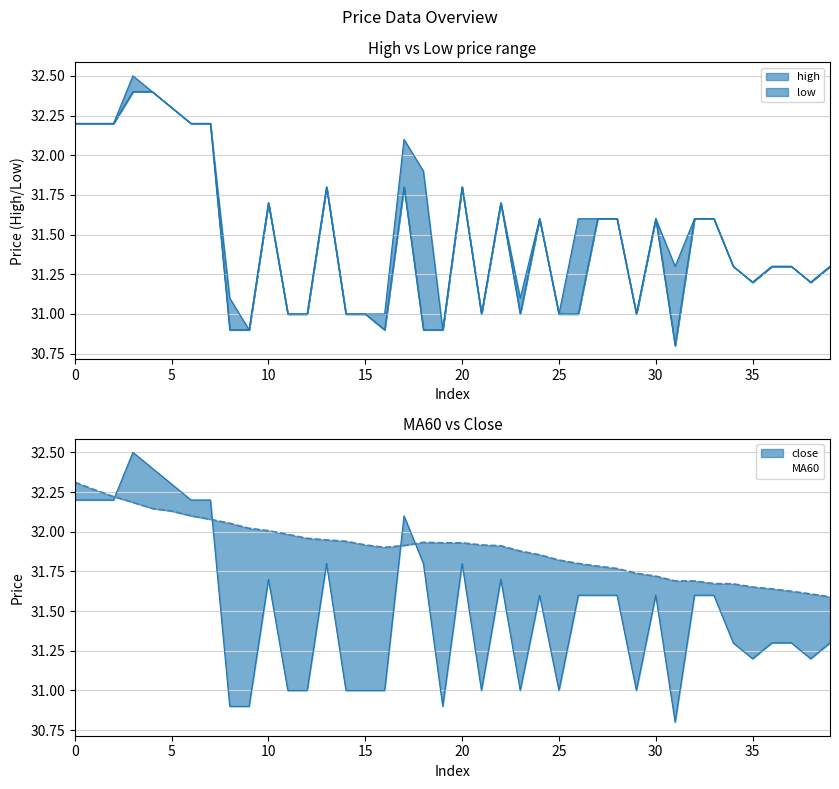

Reading left to right, list all the values displayed in this chart.

close: 0=32.2	1=32.2	2=32.2	3=32.5	4=32.4	5=32.3	6=32.2	7=32.2	8=30.9	9=30.9	10=31.7	11=31.0	12=31.0	13=31.8	14=31.0	15=31.0	16=31.0	17=32.1	18=31.8	19=30.9	20=31.8	21=31.0	22=31.7	23=31.0	24=31.6	25=31.0	26=31.6	27=31.6	28=31.6	29=31.0	30=31.6	31=30.8	32=31.6	33=31.6	34=31.3	35=31.2	36=31.3	37=31.3	38=31.2	39=31.3
MA60: 0=32.3	1=32.3	2=32.2	3=32.2	4=32.1	5=32.1	6=32.1	7=32.1	8=32.1	9=32.0	10=32.0	11=32.0	12=32.0	13=31.9	14=31.9	15=31.9	16=31.9	17=31.9	18=31.9	19=31.9	20=31.9	21=31.9	22=31.9	23=31.9	24=31.9	25=31.8	26=31.8	27=31.8	28=31.8	29=31.7	30=31.7	31=31.7	32=31.7	33=31.7	34=31.7	35=31.7	36=31.6	37=31.6	38=31.6	39=31.6
high: 0=32.2	1=32.2	2=32.2	3=32.5	4=32.4	5=32.3	6=32.2	7=32.2	8=31.1	9=30.9	10=31.7	11=31.0	12=31.0	13=31.8	14=31.0	15=31.0	16=31.0	17=32.1	18=31.9	19=30.9	20=31.8	21=31.0	22=31.7	23=31.1	24=31.6	25=31.0	26=31.6	27=31.6	28=31.6	29=31.0	30=31.6	31=31.3	32=31.6	33=31.6	34=31.3	35=31.2	36=31.3	37=31.3	38=31.2	39=31.3
low: 0=32.2	1=32.2	2=32.2	3=32.4	4=32.4	5=32.3	6=32.2	7=32.2	8=30.9	9=30.9	10=31.7	11=31.0	12=31.0	13=31.8	14=31.0	15=31.0	16=30.9	17=31.8	18=30.9	19=30.9	20=31.8	21=31.0	22=31.7	23=31.0	24=31.6	25=31.0	26=31.0	27=31.6	28=31.6	29=31.0	30=31.6	31=30.8	32=31.6	33=31.6	34=31.3	35=31.2	36=31.3	37=31.3	38=31.2	39=31.3